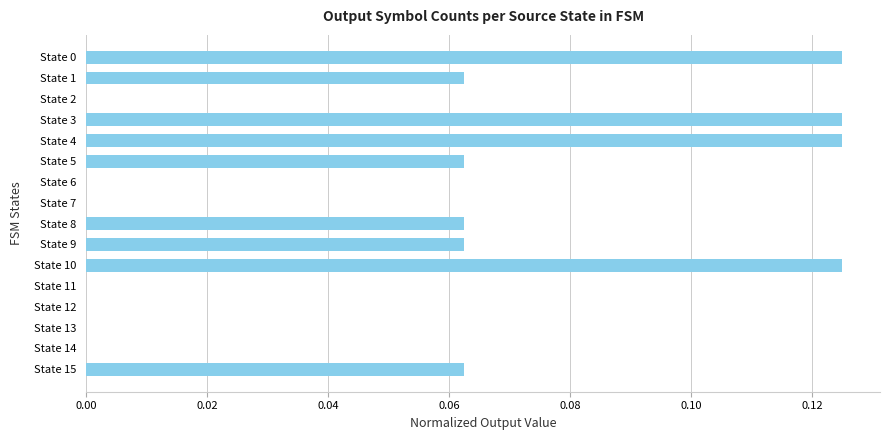

Between State 13 and State 9, which is larger?

State 9